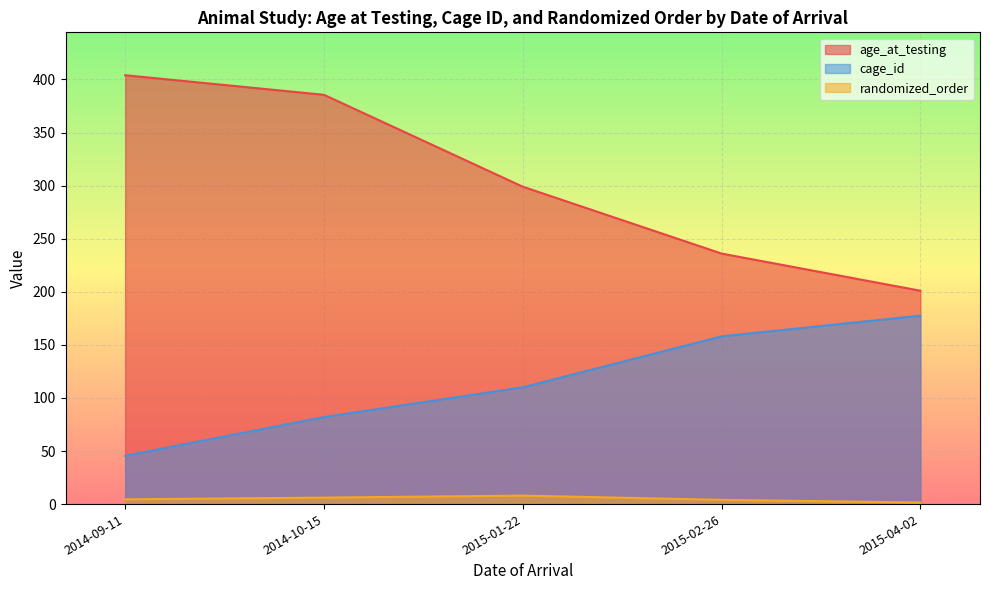

True or false: cage_id and age_at_testing cross at least once.

False